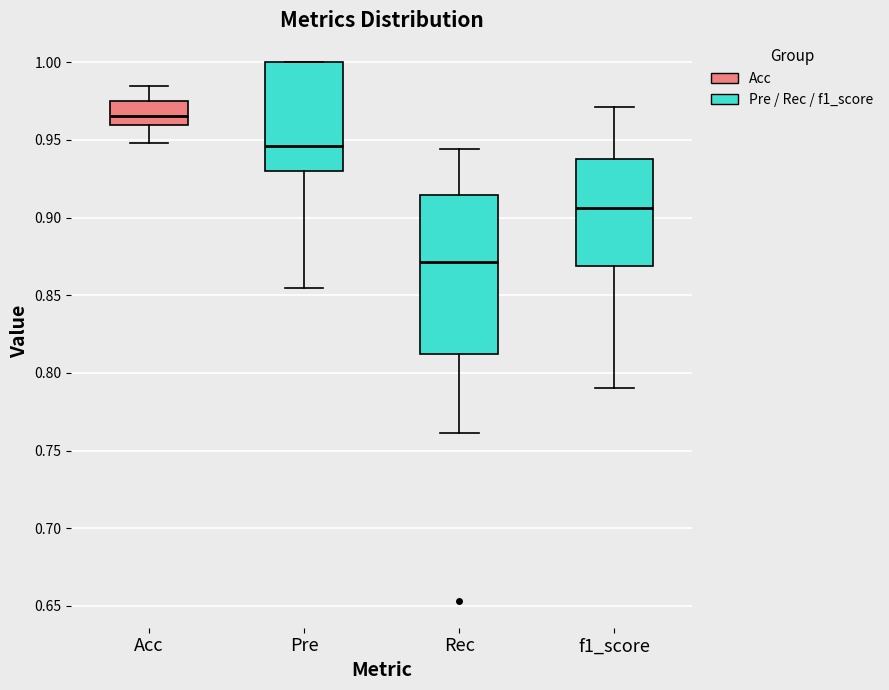

Where does the median line of the box for Acc sit on the y-axis? The values are not printed on the chart, so give them approximately, as read against the axis.

0.965